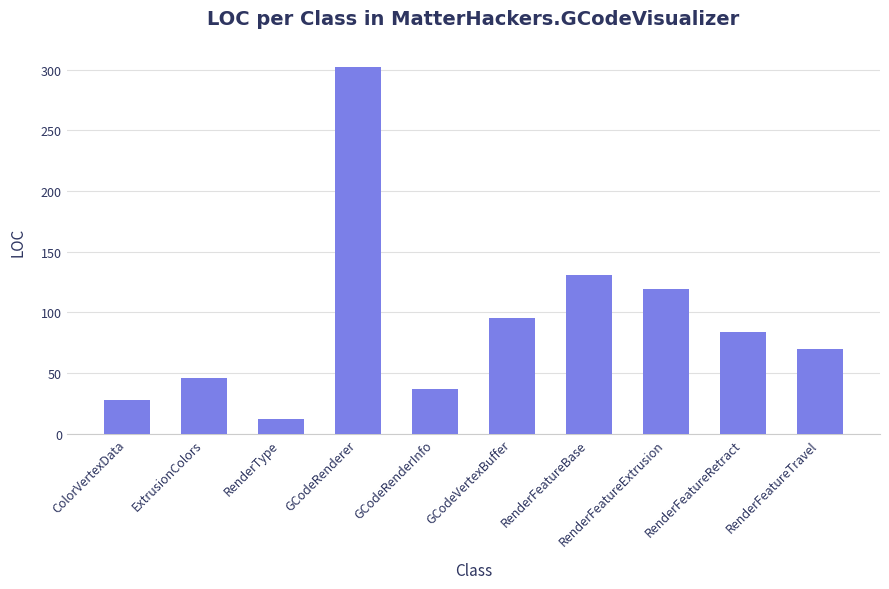

Which has a higher value, RenderFeatureBase or ExtrusionColors?

RenderFeatureBase